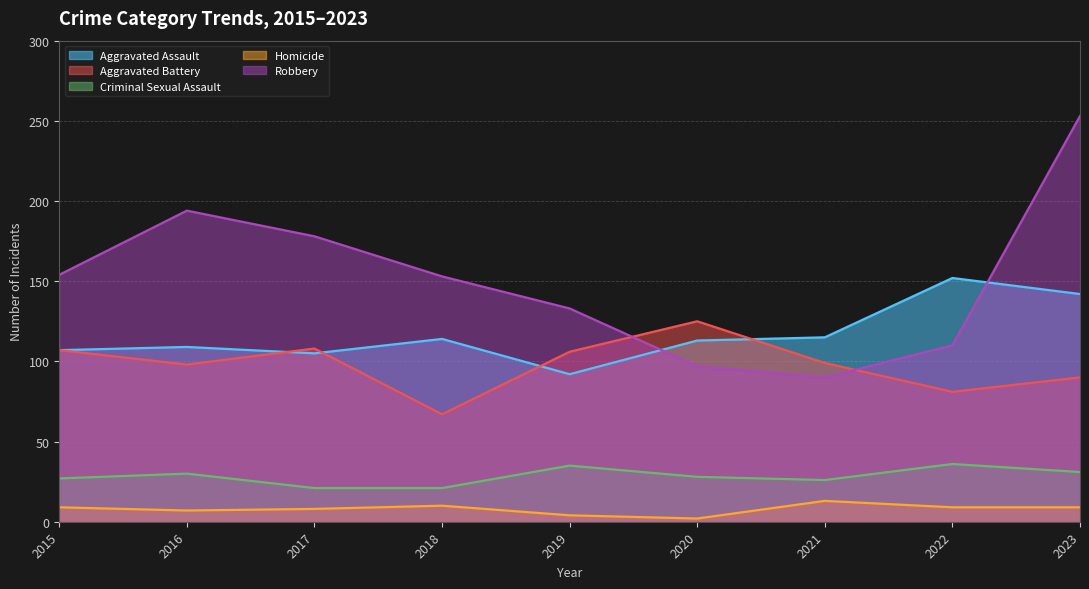

Which series has the largest total across all categories?

Robbery